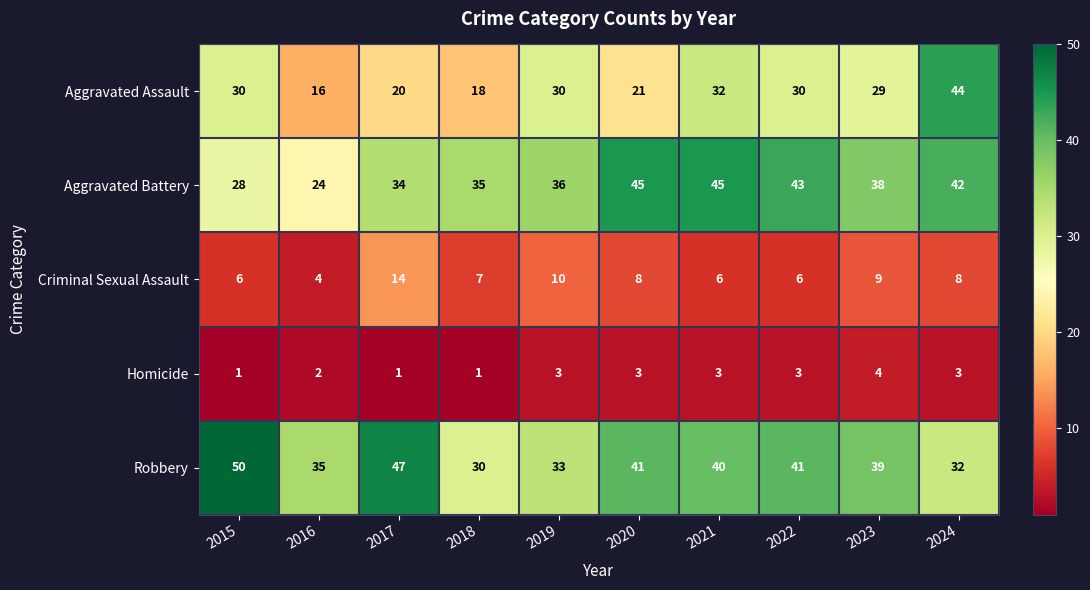

Which series has the largest range (max minus min)?

Aggravated Assault